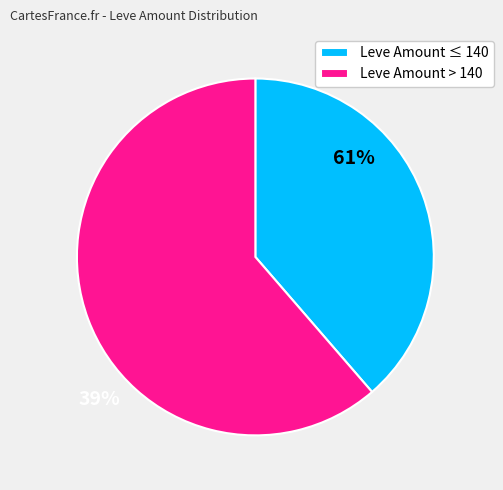

How many segments does this pie chart have?

2